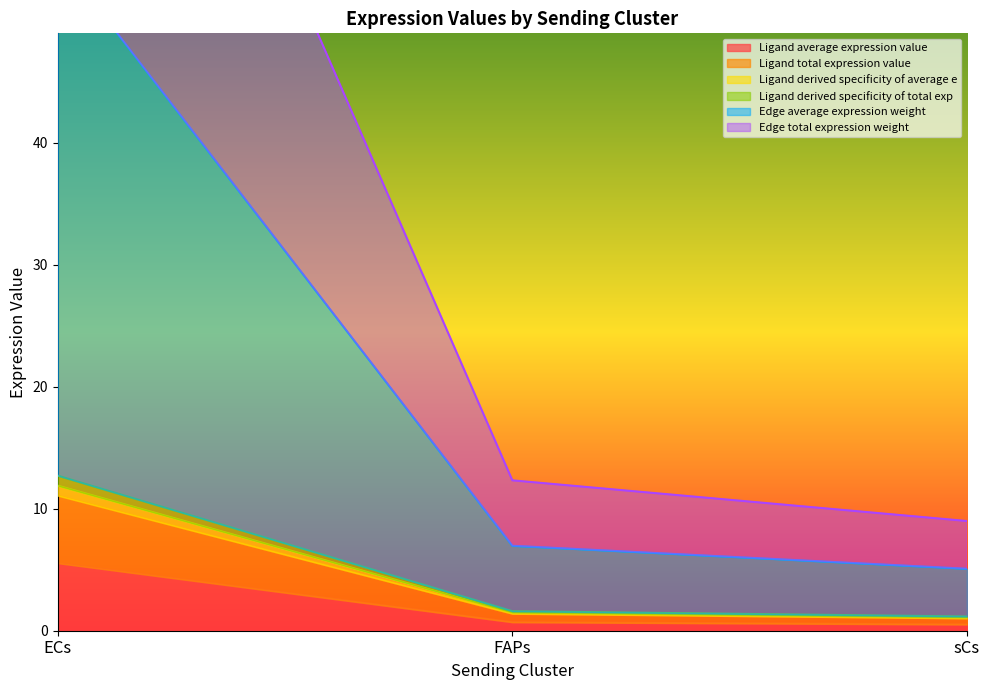

True or false: Edge total expression weight has a value of 9.0 at sCs.

True